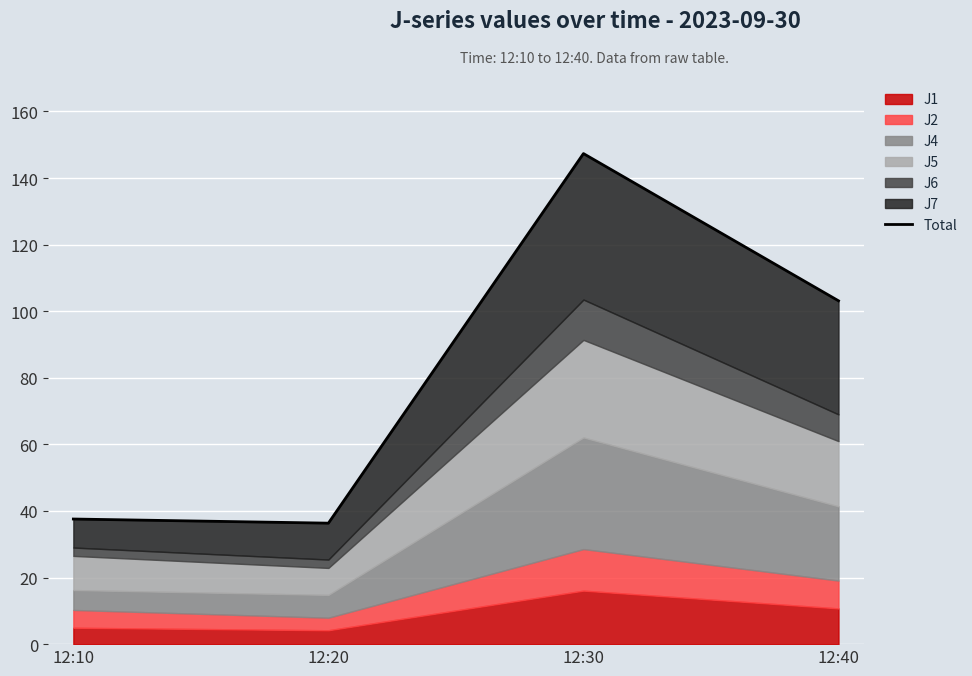

What is the change in value from 12:10 to 12:40?

+65.5